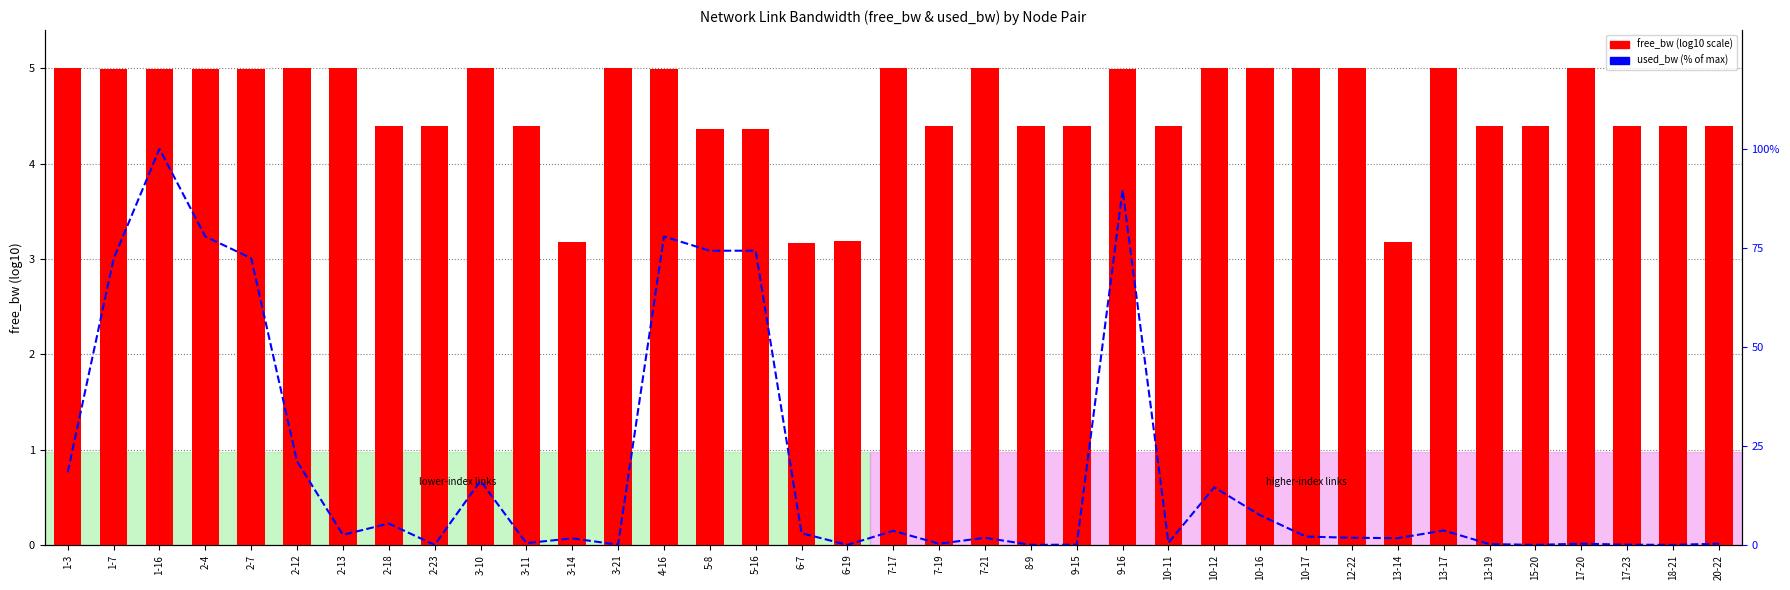

Between 10-11 and 7-19, which is larger?

7-19